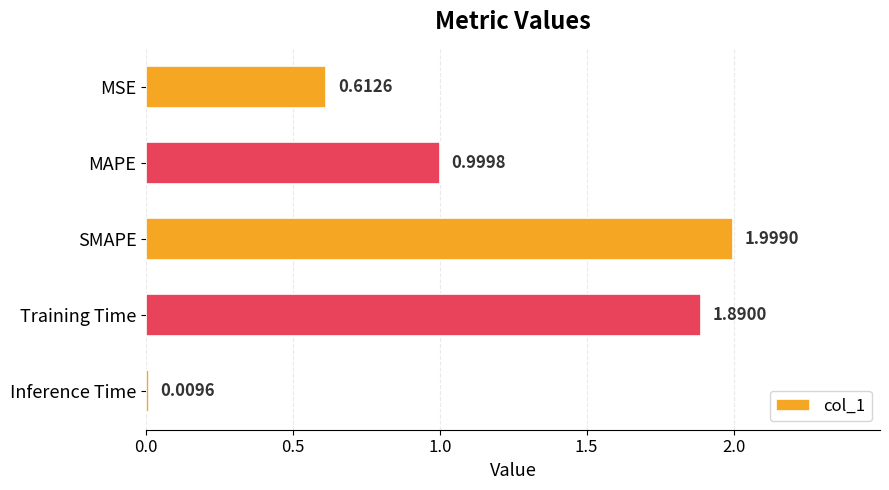

What is the difference between the maximum and second lowest values?

1.4